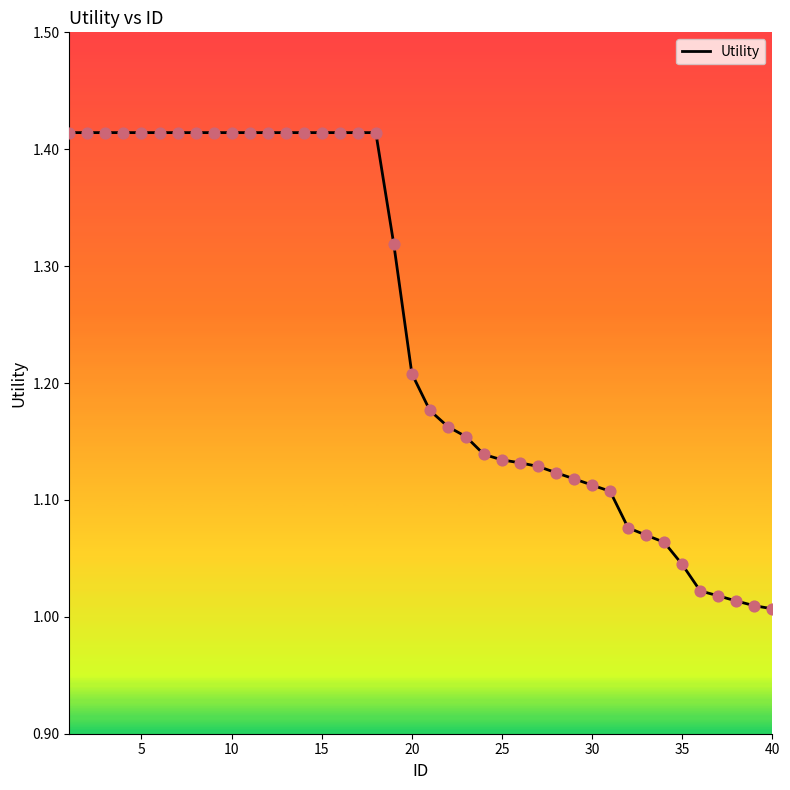

What is the difference between the maximum and minimum values?

0.4